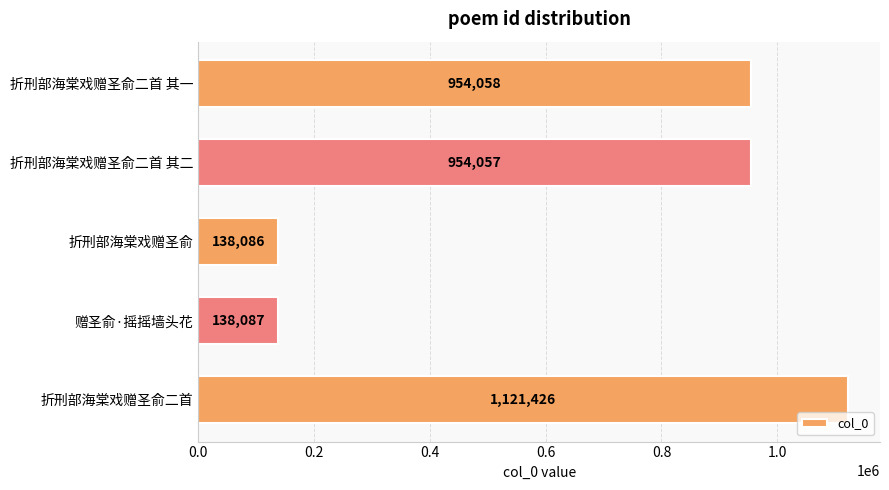

What is the label of the 2nd bar from the bottom?

赠圣俞·摇摇墙头花